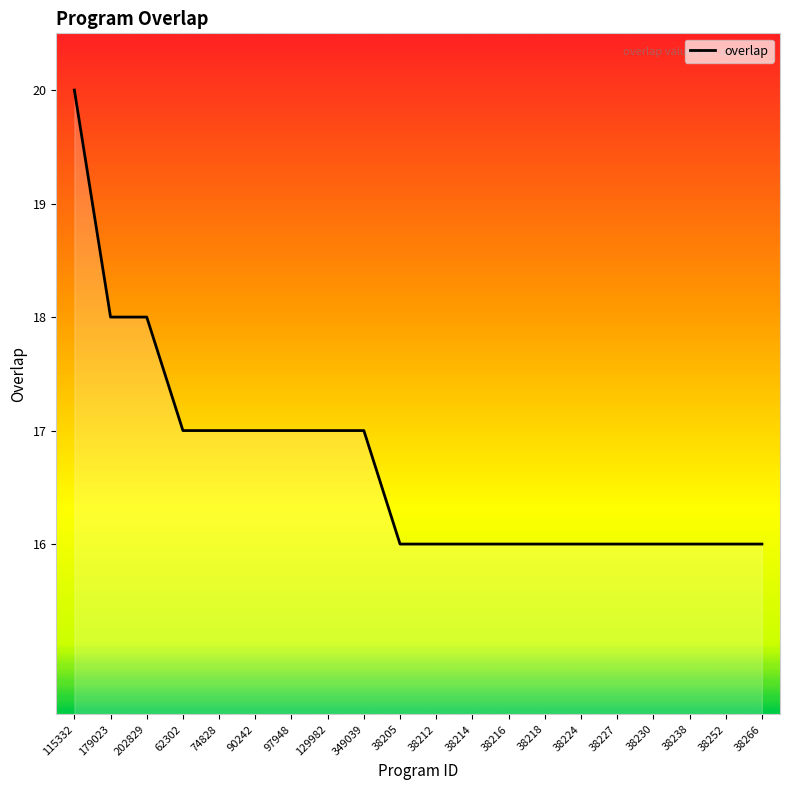

What is the difference between the maximum and second lowest values?

4